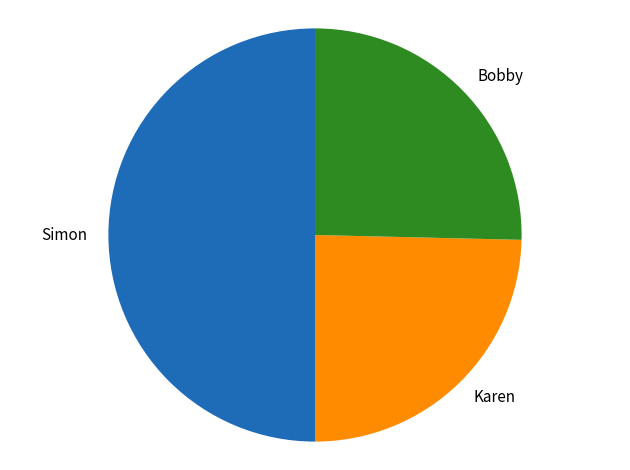

Is the sum of Simon and Karen greater than half?

Yes